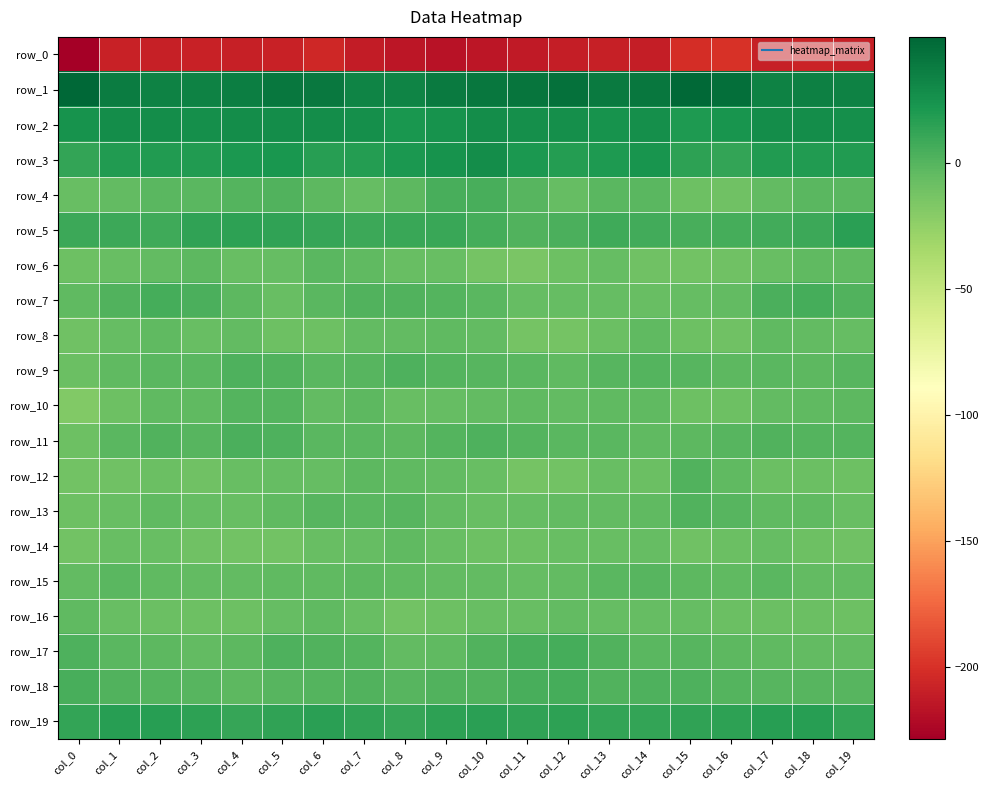

Reading right to left, transcribe all the data shown in this chart.

row_0: -209.5	-207.8	-209.7	-200.1	-201.7	-210.4	-209.6	-210.2	-212.5	-215.2	-217.6	-214.9	-212.2	-205.6	-208.4	-209.8	-208.6	-209.2	-208.3	-228.6
row_1: 34.3	35.1	33.7	44.8	48.6	40.6	38.2	43.6	41.8	40.4	38.1	32.9	32.6	39.1	40.5	36.0	34.6	34.1	37.1	49.9
row_2: 27.0	27.1	27.6	22.9	20.2	26.0	24.8	27.0	26.8	27.1	23.9	22.6	26.3	28.0	27.8	27.9	26.6	27.6	27.5	24.5
row_3: 19.5	19.1	19.0	12.3	14.1	22.9	20.3	17.3	21.6	27.1	24.4	21.2	17.8	17.2	22.1	20.7	19.1	19.4	18.4	12.6
row_4: -1.3	-1.7	-4.5	-10.9	-9.9	-1.8	-1.8	-5.9	-0.5	5.0	4.8	-3.0	-6.5	-2.3	1.4	0.1	-1.5	-2.1	-5.0	-7.6
row_5: 15.2	9.7	7.1	5.8	4.9	7.4	8.1	3.2	1.2	5.9	10.3	10.3	8.9	11.2	13.7	14.9	14.0	7.9	8.7	8.6
row_6: -3.8	-3.9	-7.5	-10.9	-11.9	-10.1	-5.6	-9.6	-14.5	-12.7	-7.5	-6.9	-4.0	-2.0	-5.6	-7.4	-2.4	-5.5	-7.4	-9.4
row_7: 1.2	6.1	3.2	-5.5	-6.5	-7.4	-6.1	-6.3	-6.5	-1.7	0.6	2.0	1.2	-2.1	-7.5	-2.7	3.4	6.3	1.0	-3.9
row_8: -6.0	-5.2	-3.4	-10.2	-9.3	-4.2	-8.4	-13.0	-12.4	-5.4	-4.0	-4.7	-5.1	-9.8	-9.7	-5.4	-6.8	-3.5	-6.0	-10.0
row_9: -0.4	-2.5	-1.4	-2.4	-0.4	0.6	-0.6	-3.6	-1.8	-0.4	0.0	2.9	-0.7	-2.1	1.8	2.7	-2.2	-1.9	-4.3	-8.4
row_10: -3.1	-4.1	-4.7	-8.8	-9.6	-4.2	-4.1	-5.4	-4.1	-4.7	-5.7	-7.5	-3.3	-5.0	0.7	0.3	-3.9	-4.3	-8.8	-17.8
row_11: 0.9	0.2	1.8	-0.5	-3.2	-3.8	-1.6	-1.2	-0.1	2.6	0.4	-3.2	-2.3	-1.8	2.3	3.9	-0.5	1.2	-1.6	-8.8
row_12: -9.6	-8.6	-8.6	-3.4	1.0	-7.8	-7.7	-11.1	-12.1	-7.4	-4.6	-4.4	-3.2	-5.9	-6.3	-7.2	-10.2	-7.8	-10.6	-11.0
row_13: -7.2	-4.2	-4.5	-1.1	2.1	-4.3	-4.8	-4.6	-5.9	-7.2	-4.9	-0.2	-1.4	-0.9	-4.1	-7.2	-6.0	-3.9	-6.7	-9.6
row_14: -10.4	-9.0	-5.6	-8.5	-10.9	-6.3	-6.7	-7.1	-9.1	-9.0	-6.7	-4.0	-6.3	-7.4	-11.3	-11.6	-9.9	-7.7	-7.3	-11.2
row_15: -5.2	-5.0	-1.5	-4.2	-2.3	-0.4	-2.2	-4.5	-6.0	-5.5	-4.9	-4.0	-2.8	-3.8	-3.9	-5.1	-5.5	-3.5	-2.3	-5.3
row_16: -9.7	-8.3	-8.0	-8.6	-6.2	-6.0	-6.2	-5.1	-7.6	-7.3	-9.8	-12.0	-6.8	-4.2	-5.8	-9.7	-9.1	-7.7	-6.7	-3.9
row_17: -4.7	-4.5	-3.4	-3.0	-0.7	-1.6	1.5	5.7	5.1	1.6	-3.6	-4.7	0.4	1.4	2.4	-3.0	-5.2	-3.2	-1.6	2.5
row_18: -1.0	-0.5	-0.1	0.7	2.1	2.7	1.9	5.8	4.6	1.7	1.2	-0.1	1.4	0.3	-1.0	-2.7	-0.7	-0.0	1.7	4.6
row_19: 12.6	16.3	16.8	14.2	13.7	12.3	12.6	14.7	13.8	15.4	14.2	10.9	13.2	15.7	13.6	10.8	14.5	16.7	16.6	12.0